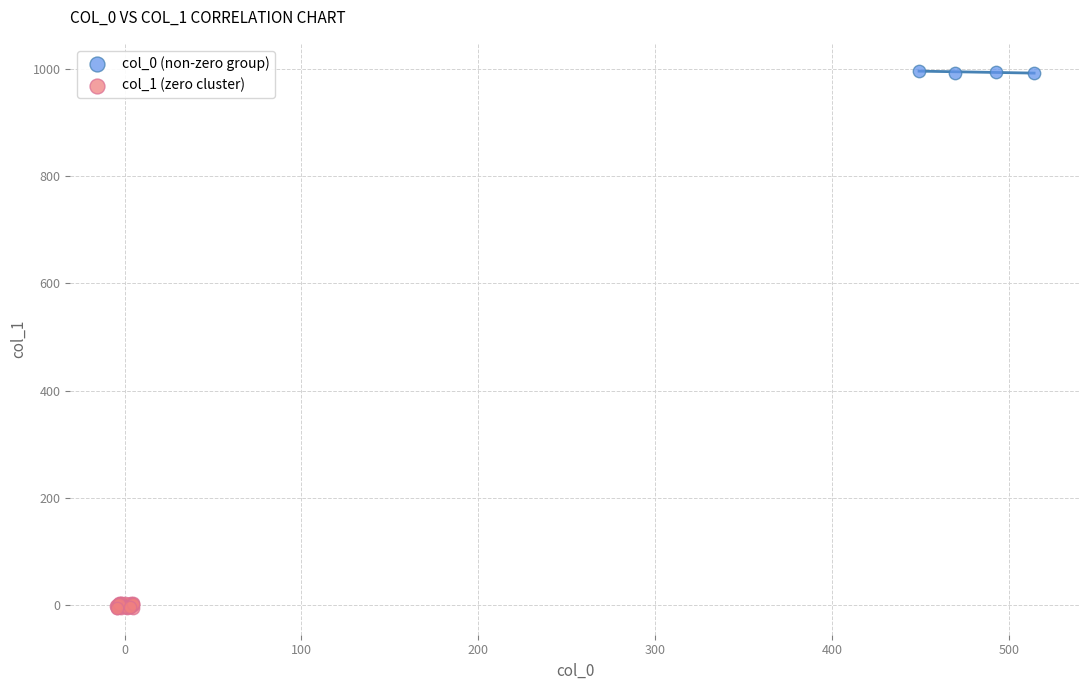

Which series reaches the minimum Y coordinate?

col_1 (zero cluster)